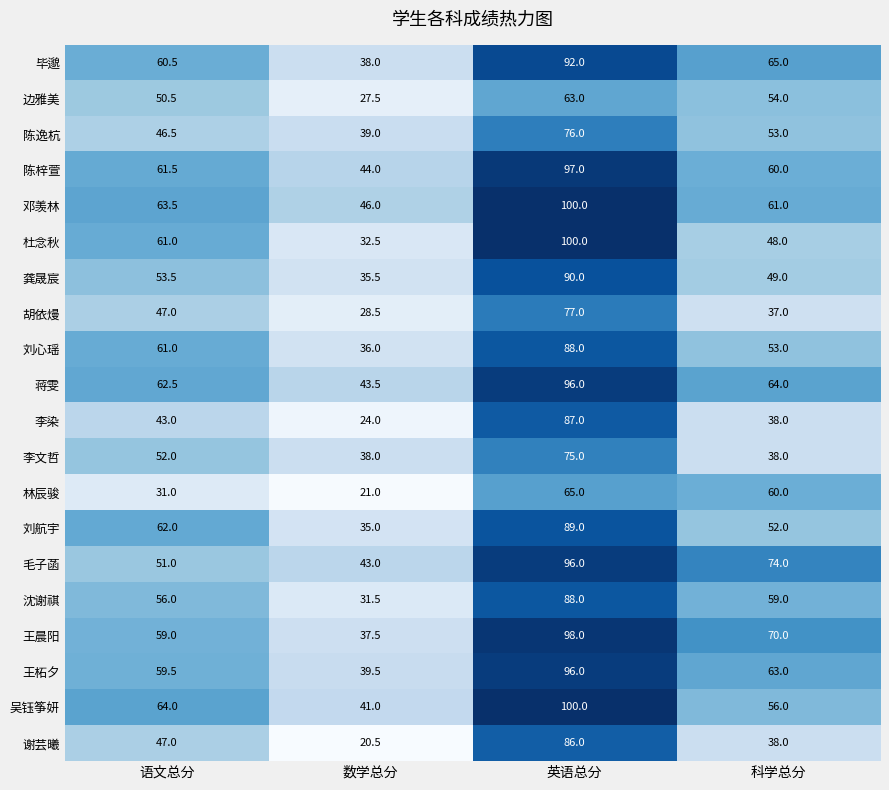

Count the 杜念秋 values in the range 48 to 100.

3